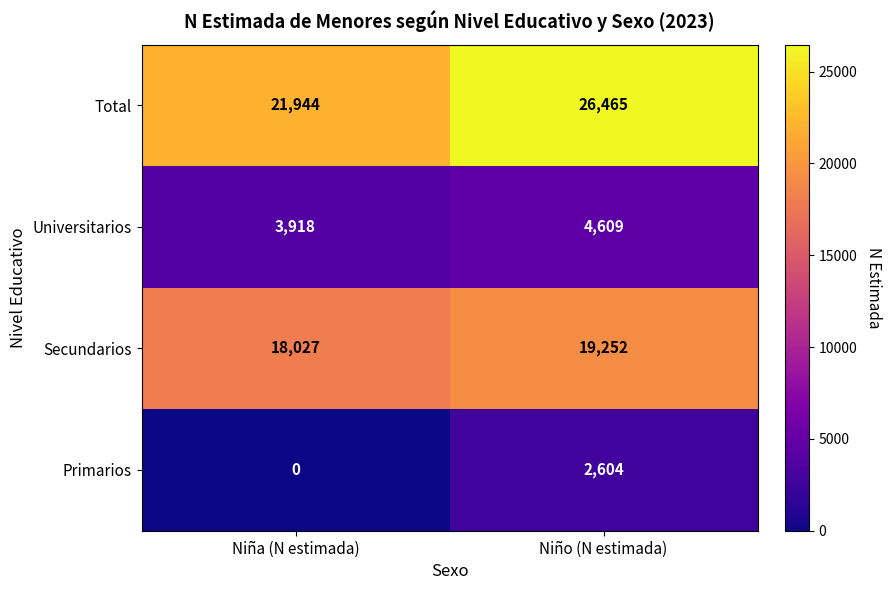

Which series has the widest spread of values?

Total